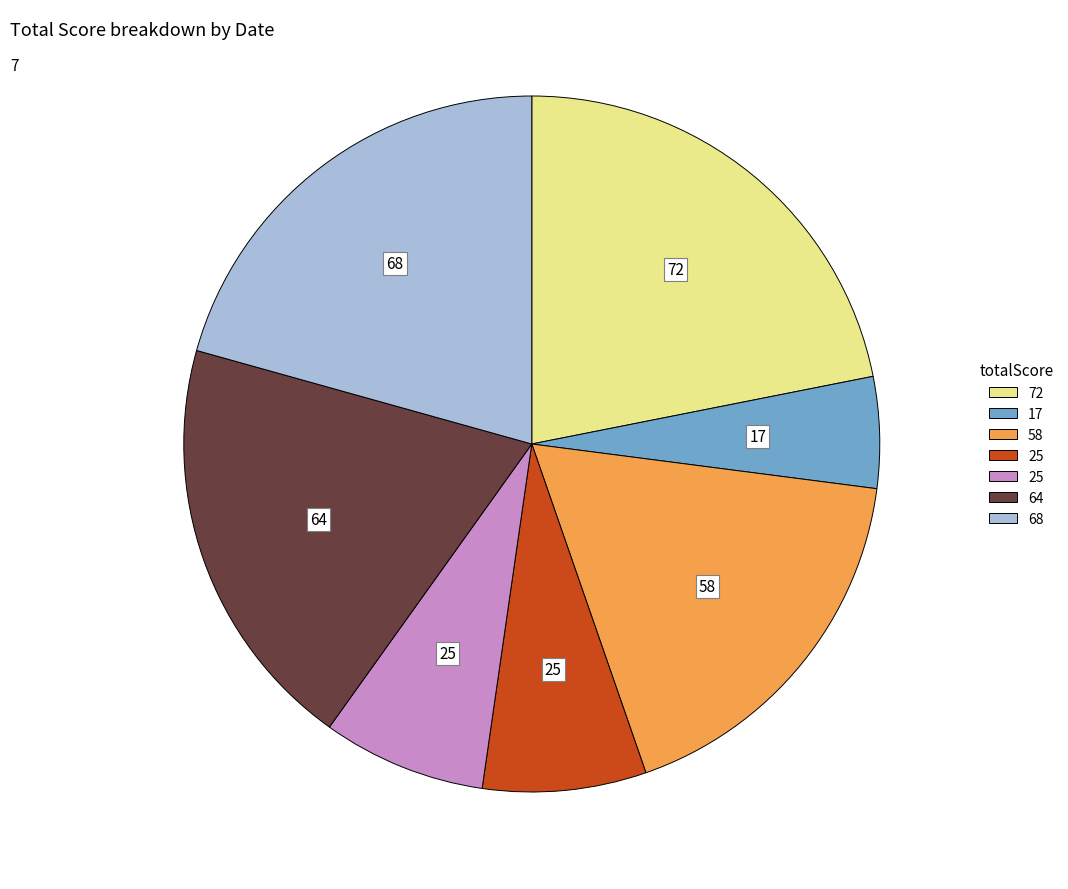

Is there any slice that represents more than half of the pie?

No